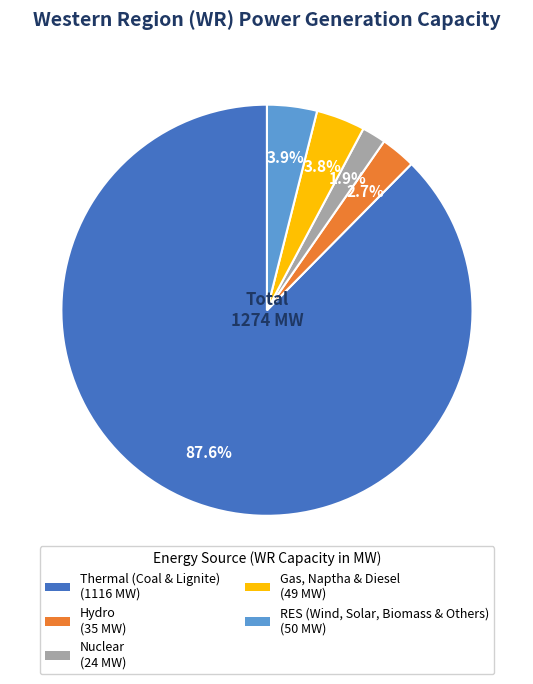

To the nearest percent, what is the average slice percentage?

20%